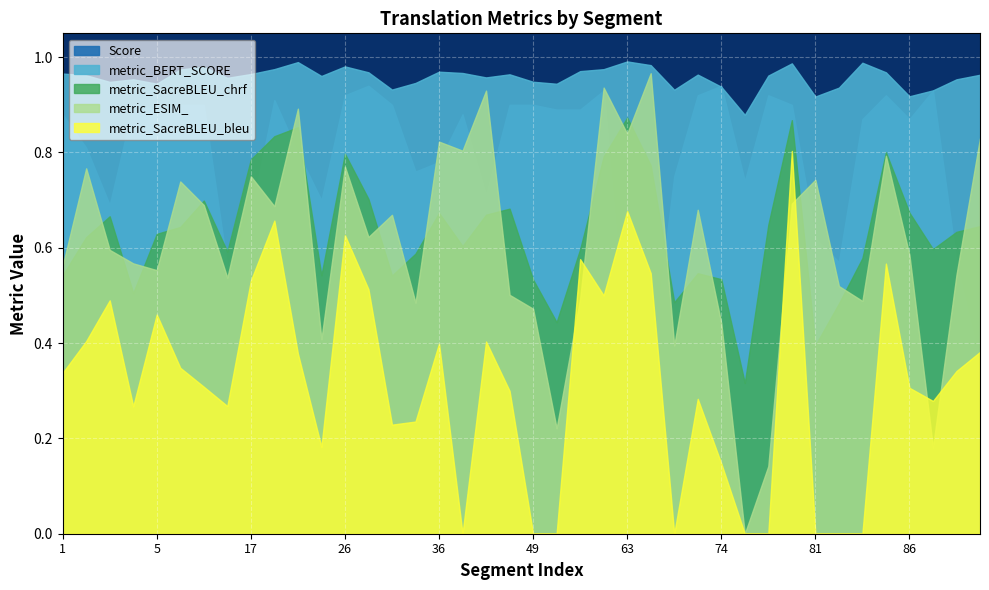

True or false: metric_ESIM_ has a value of 0.0 at 75.

True